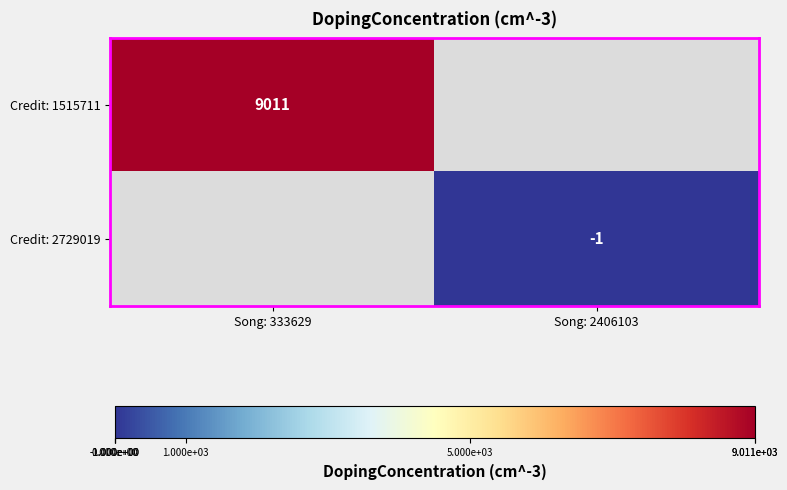

The value of Credit: 1515711 at Song: 333629 is 9011. True or false?

True